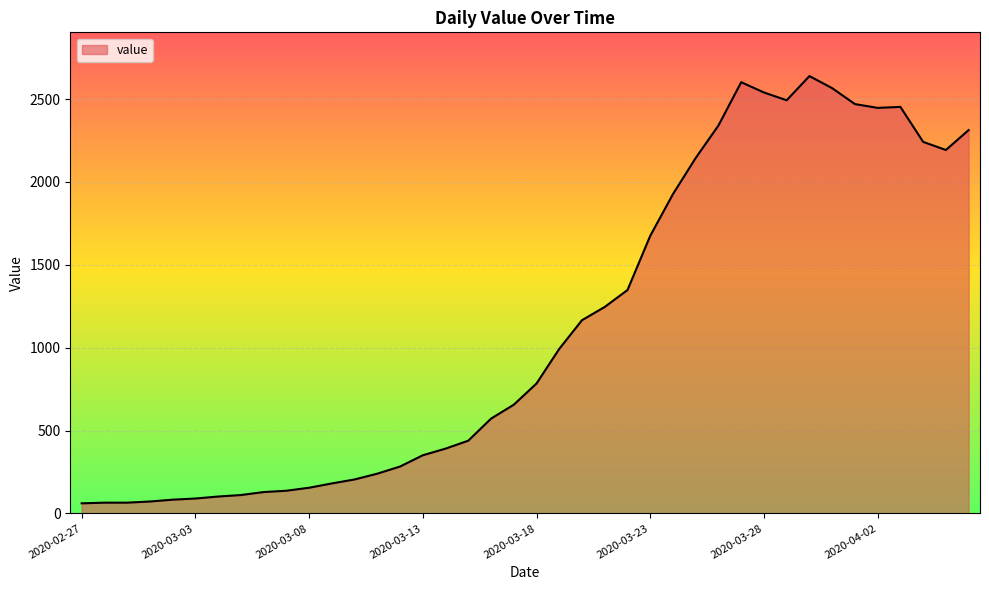

What is the smallest value displayed?

61